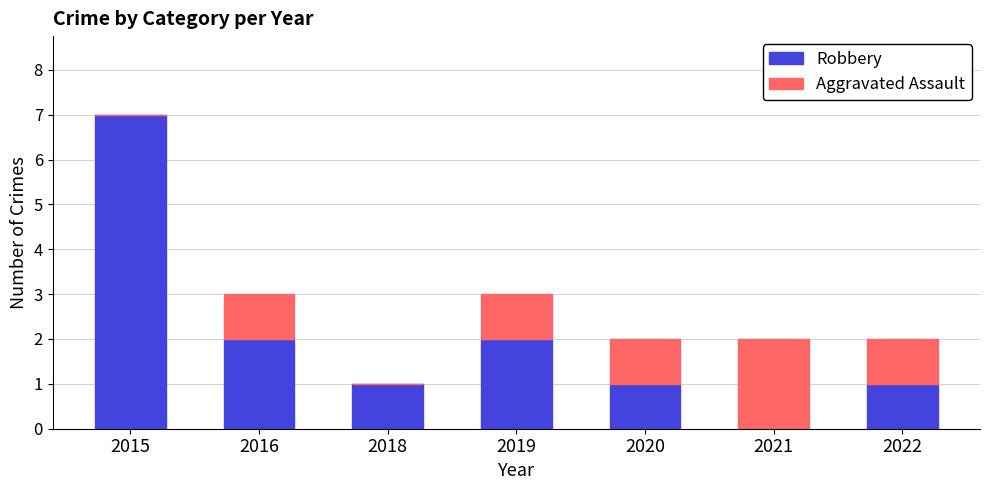

What are all the series names shown in the legend?

Robbery, Aggravated Assault